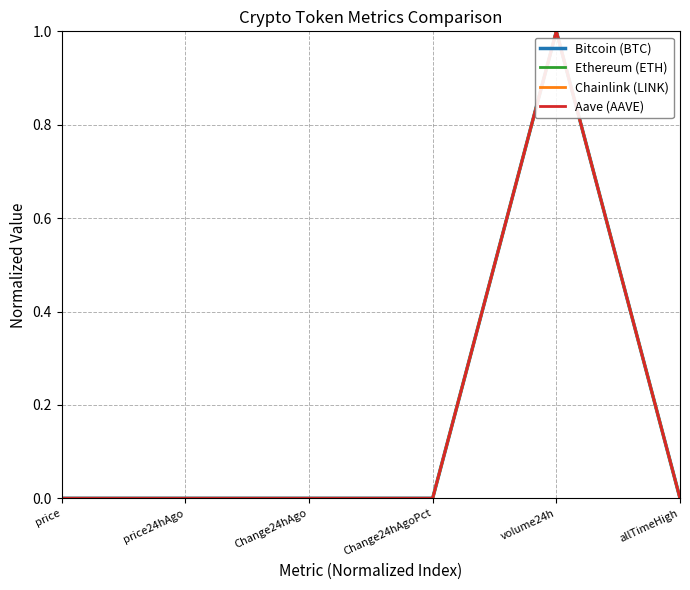

What is the sum of all Aave (AAVE) values?

1.0